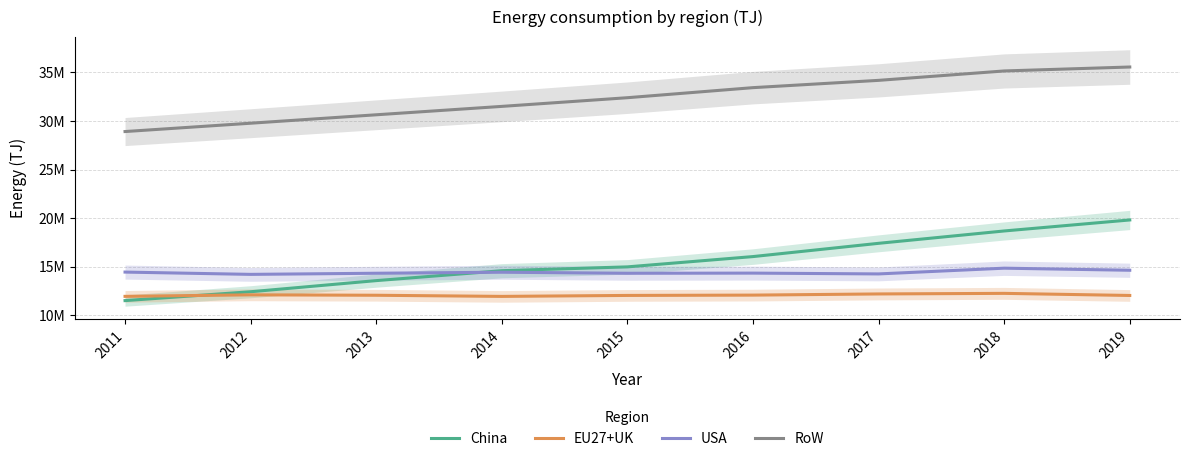

Is the value of China at 2018 greater than the value of RoW at 2015?

No